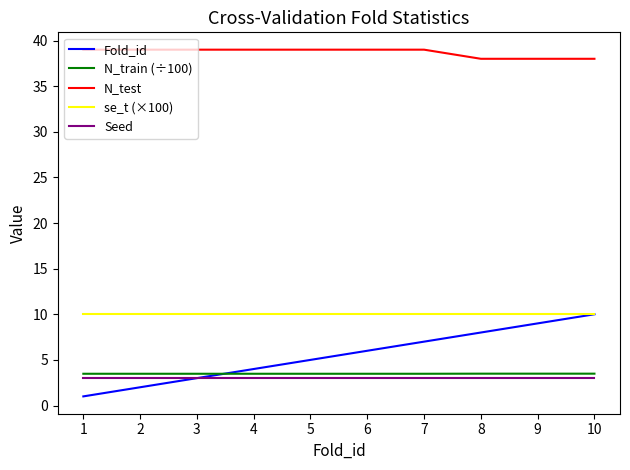

What is the minimum value for N_train (÷100)?

3.5